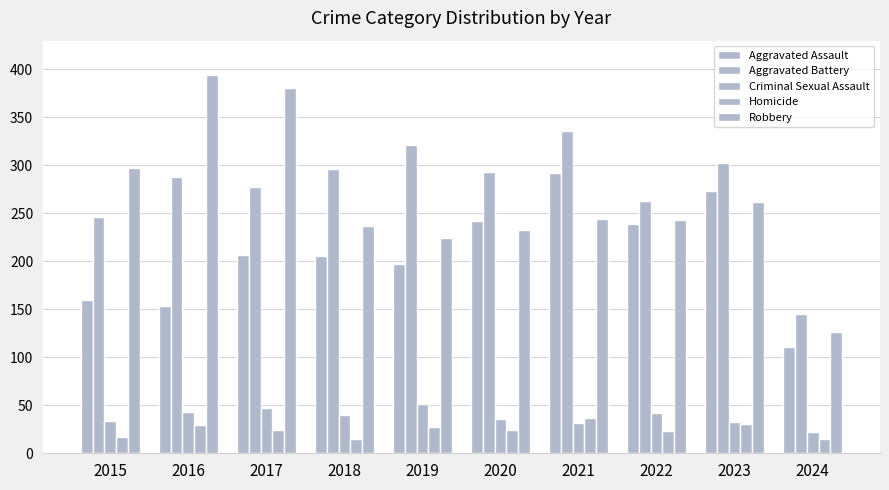

The value of Criminal Sexual Assault at 2018 is 40. True or false?

True